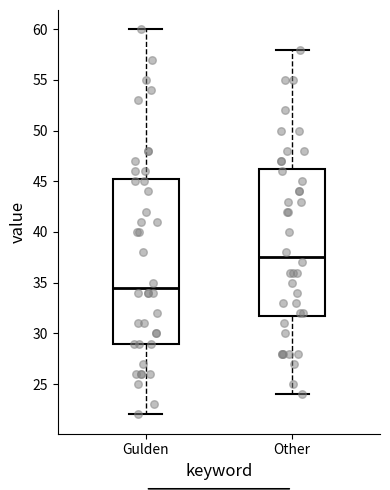

Which box has the lowest median line?

Gulden